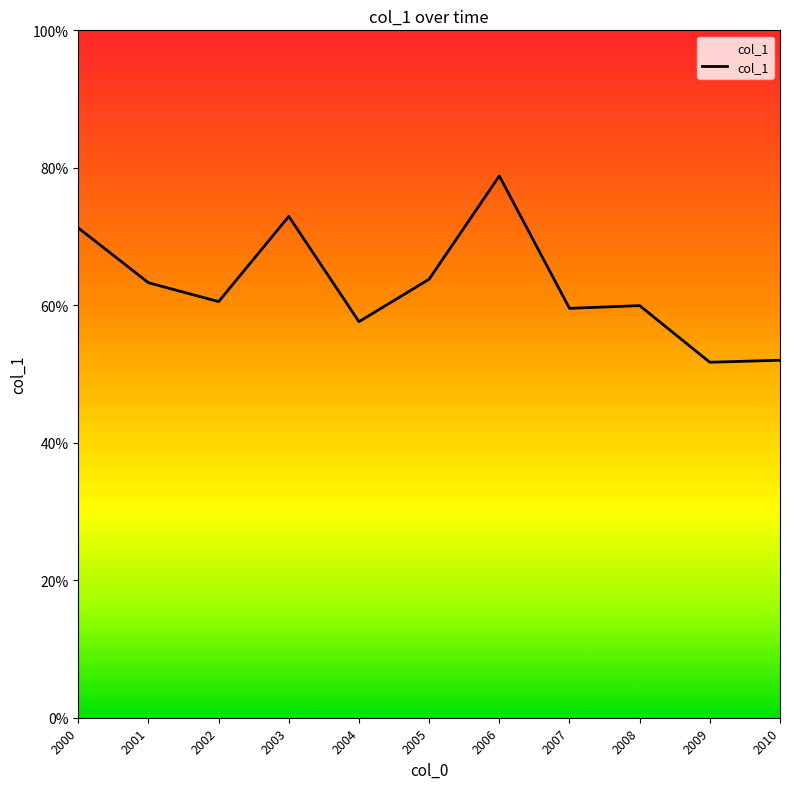

Does the chart have visible grid lines?

No